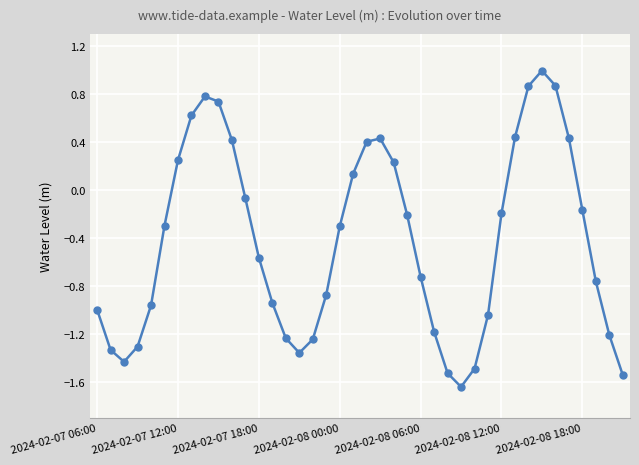

What is the sum of all values?

-17.1